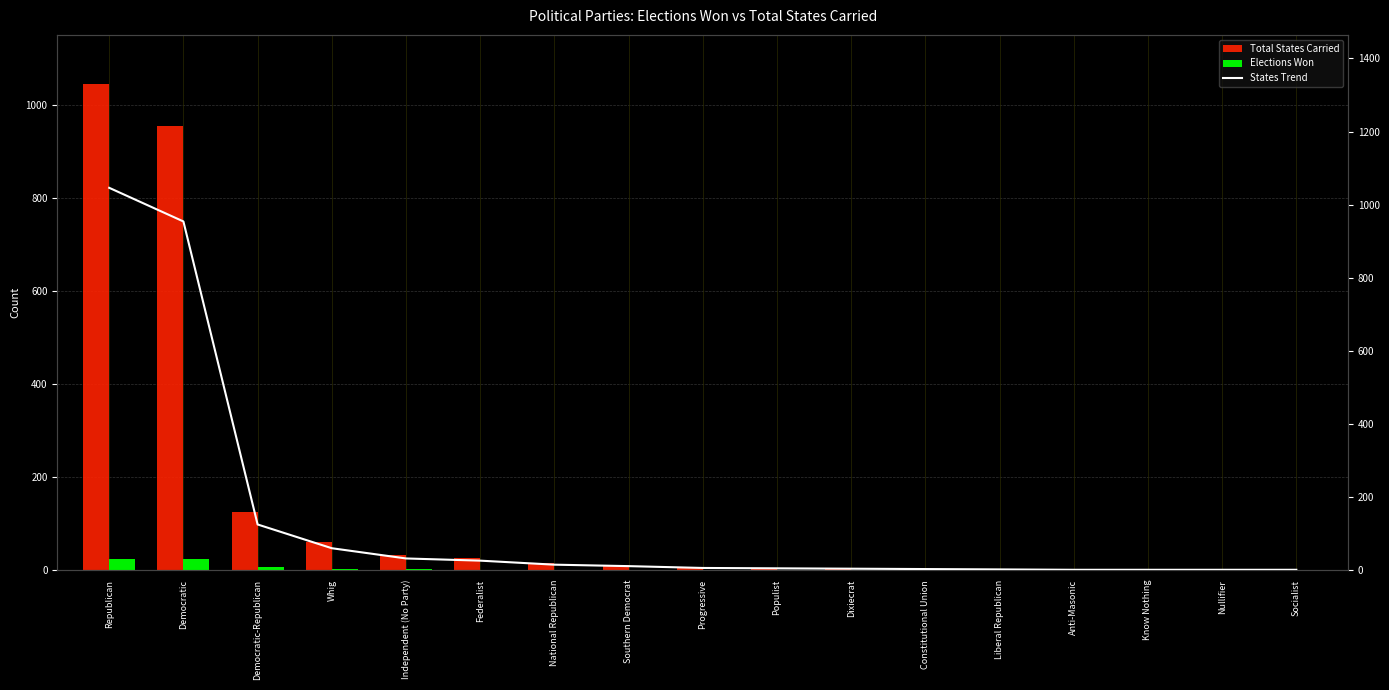

Reading right to left, list all the values displayed in this chart.

Total States Carried: 1	1	1	1	2	3	4	5	6	11	15	26	32	60	125	954	1046
Elections Won: 0	0	0	0	0	0	0	0	0	0	0	1	2	2	7	23	24
States Trend: 1	1	1	1	2	3	4	5	6	11	15	26	32	60	125	954	1046